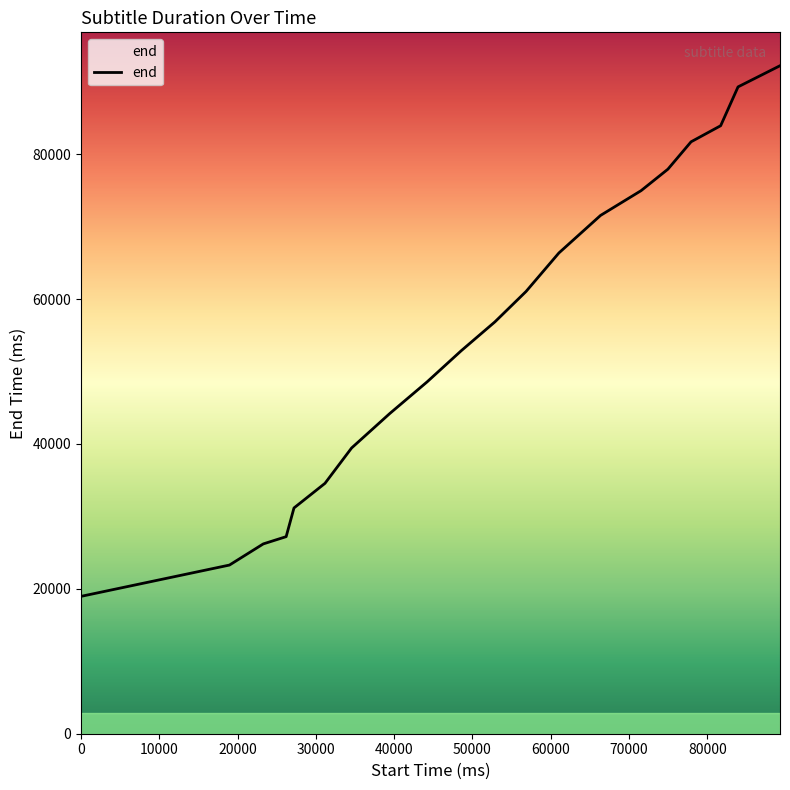

What is the minimum value shown in the chart?

18960